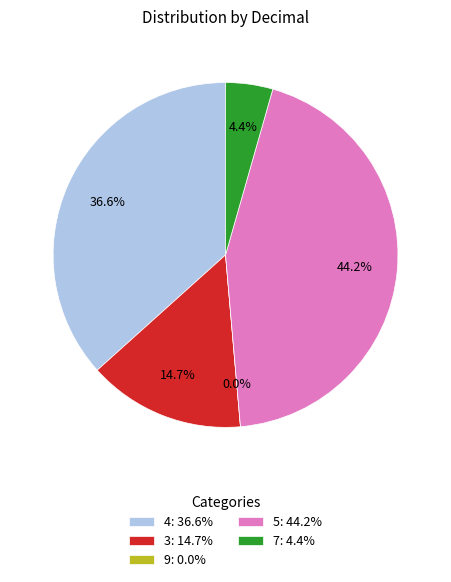

Rank the categories by value from highest to lowest.

5, 4, 3, 7, 9